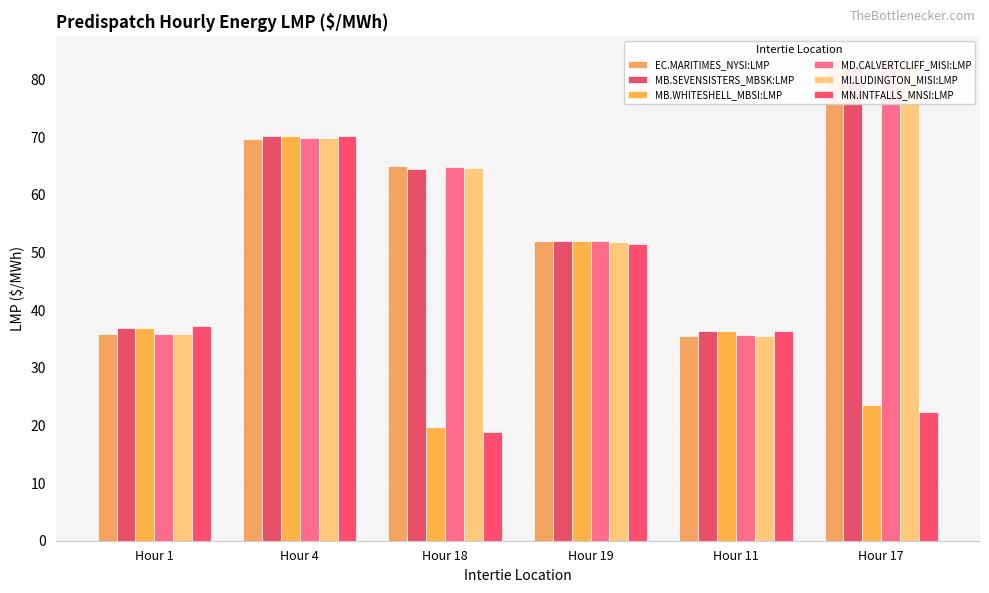

What is the difference between the EC.MARITIMES_NYSI:LMP values at Hour 1 and Hour 19?

16.2